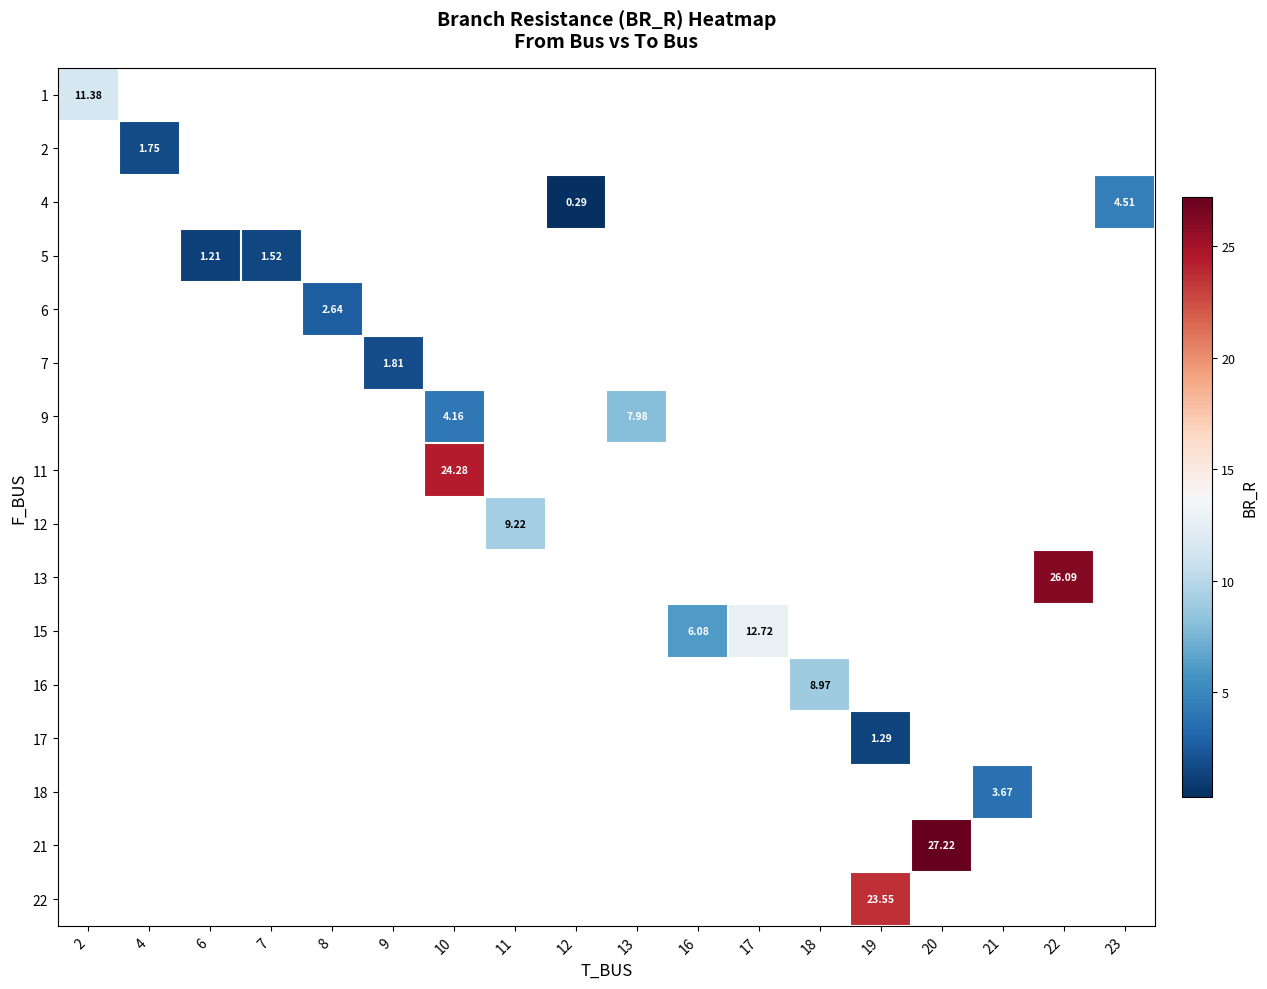

Which has a higher value, 12 or 20?

20